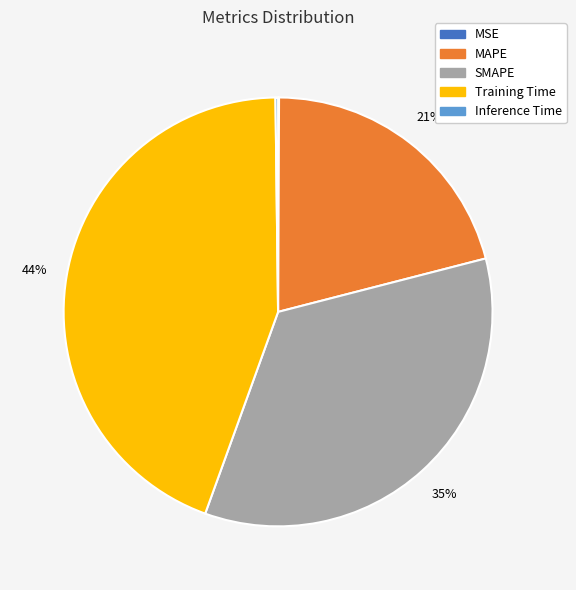

Does any single category account for the majority?

No